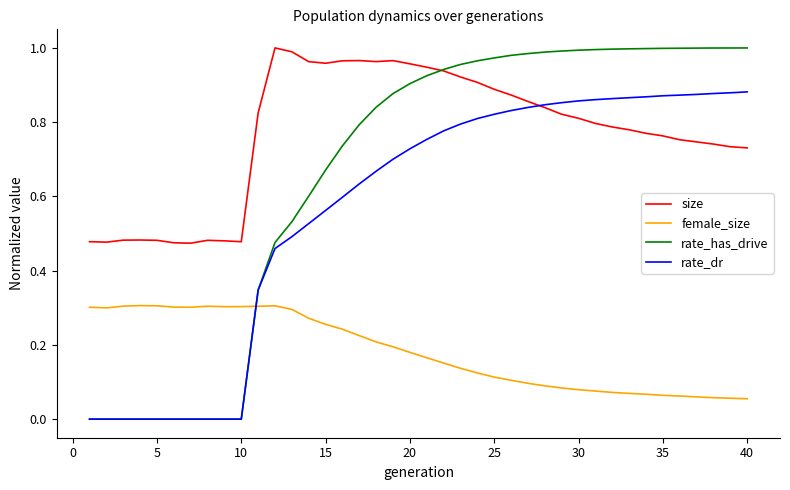

Which series has the largest total across all categories?

size